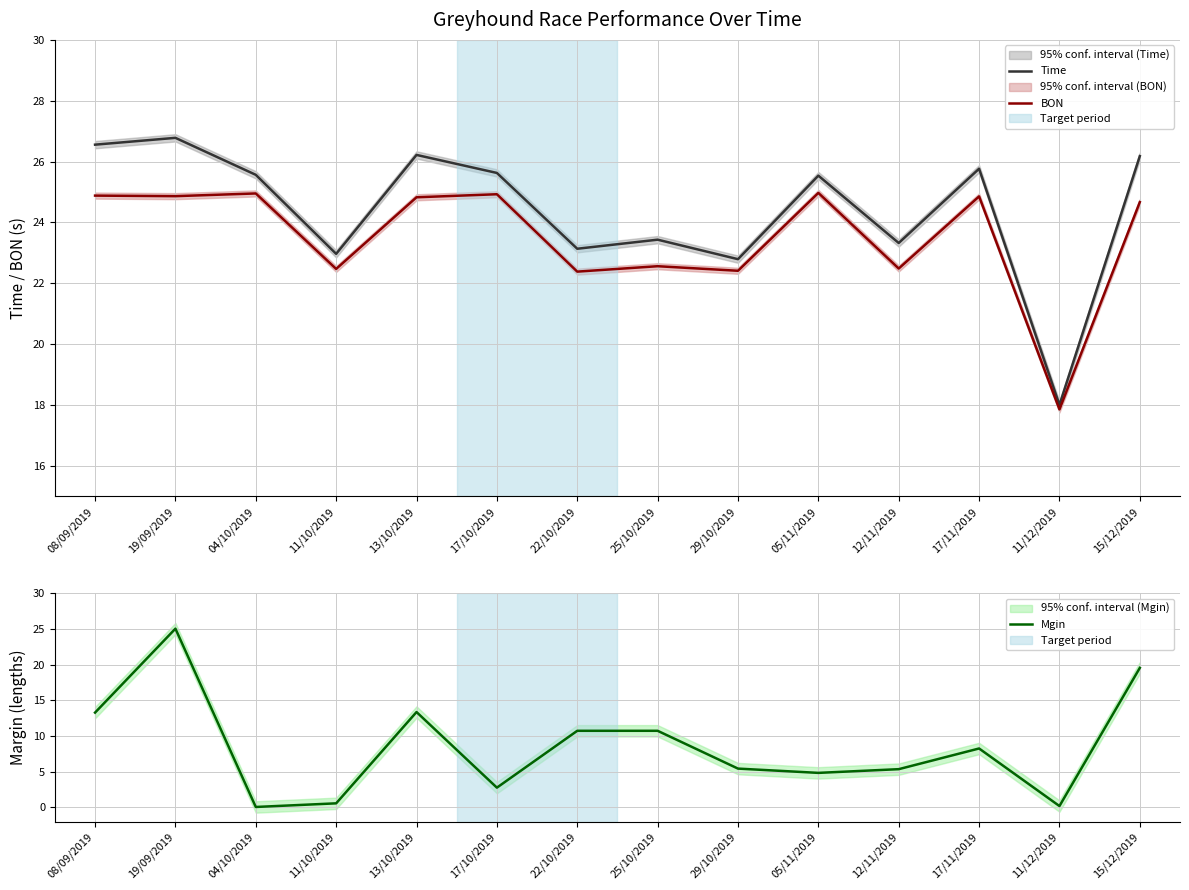

At which category is the sum across all series the highest?

19/09/2019